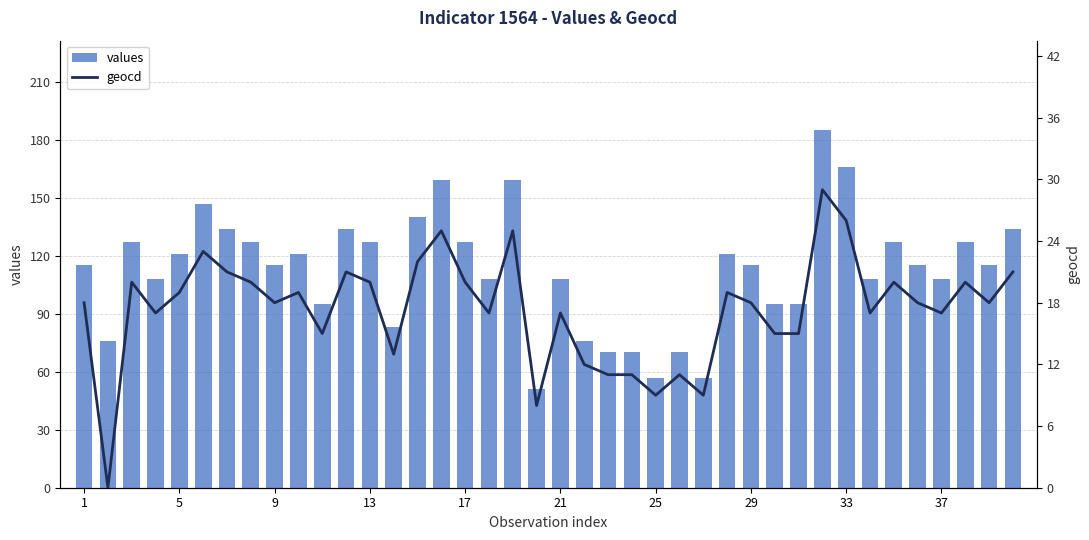

What is the difference between the maximum and second lowest values in the values series?

128